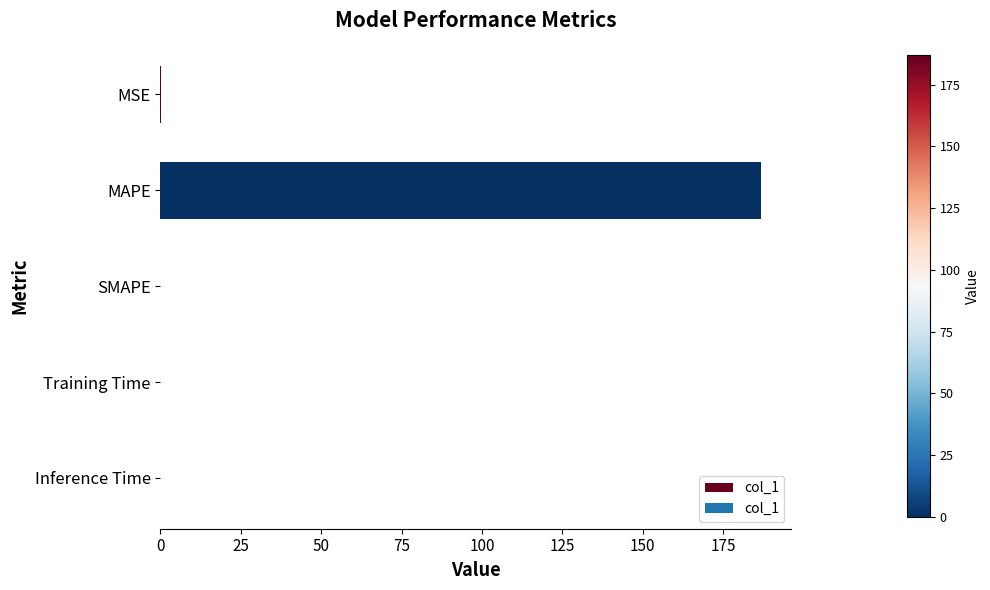

How many series are shown in this chart?

1